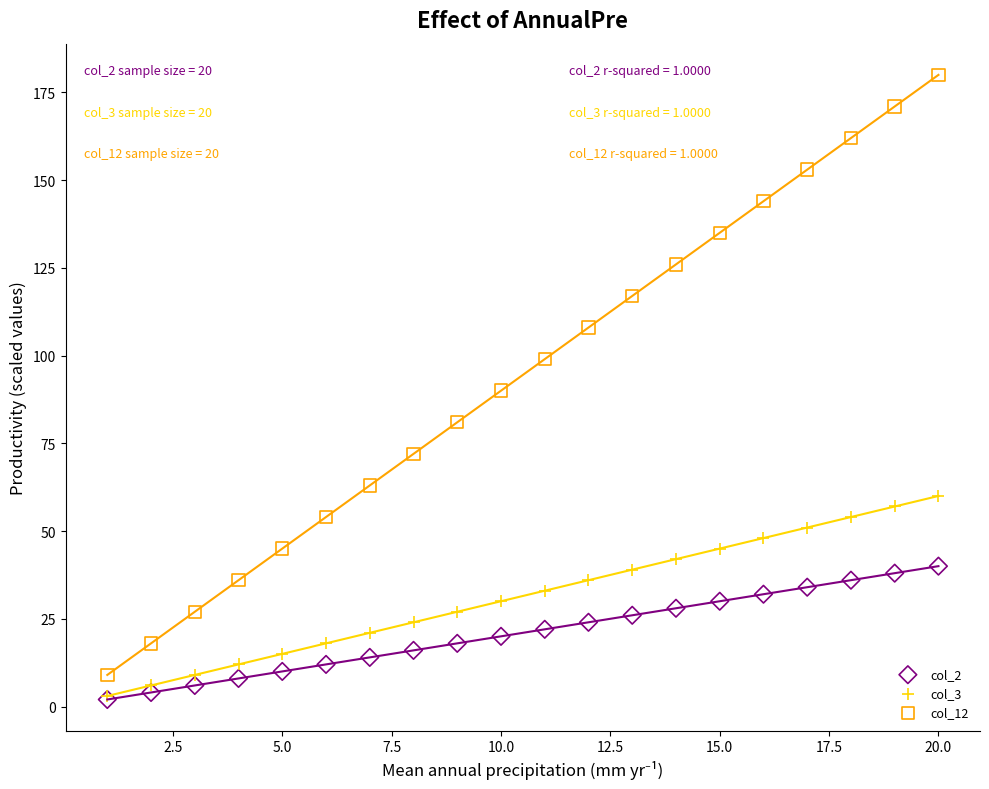

Which series contains the highest Y value?

col_12